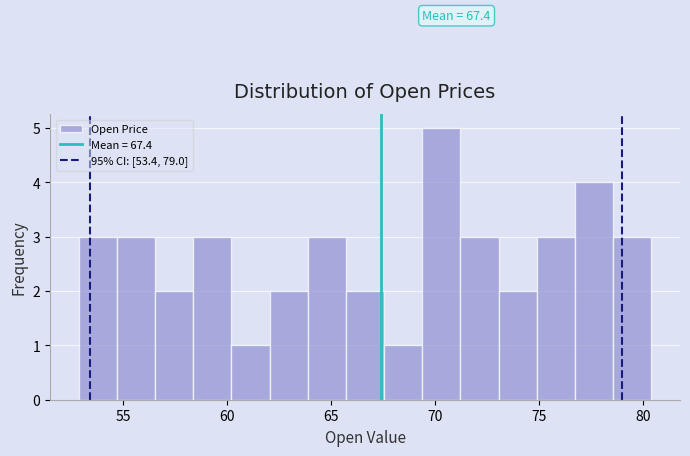

Read against the x-axis, roughly where is the centre of the tallest bar?

70.5